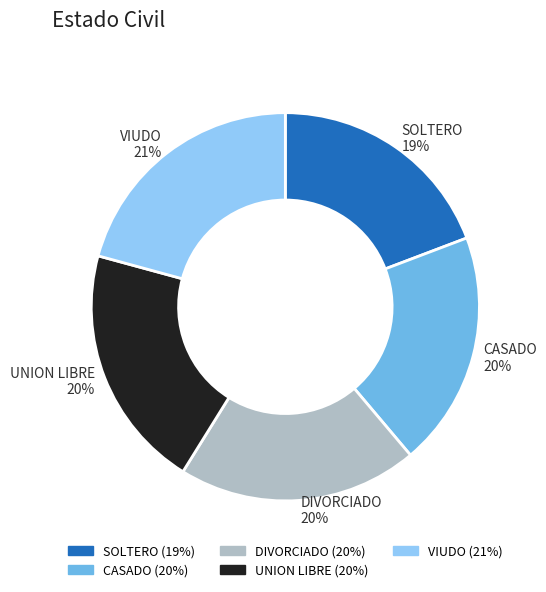

Combined, do UNION LIBRE and VIUDO account for over 50%?

No